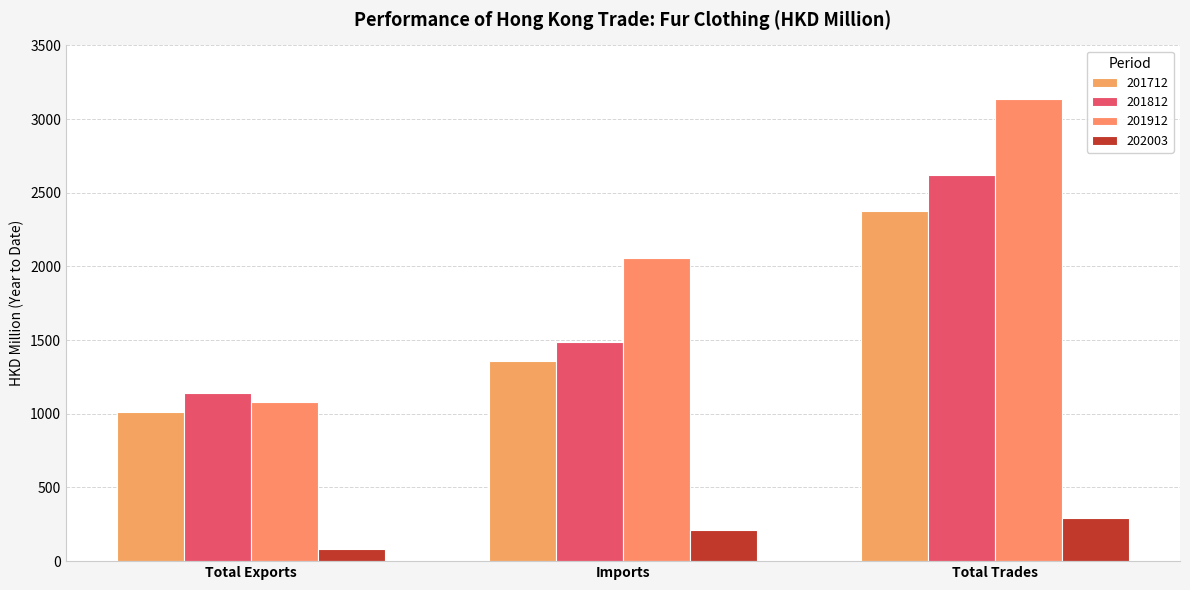

What are all the series names shown in the legend?

201712, 201812, 201912, 202003